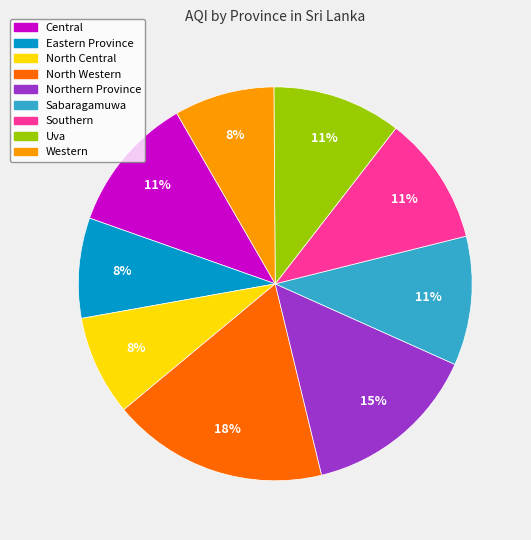

Is it true that Eastern Province is 8% of the pie?

True